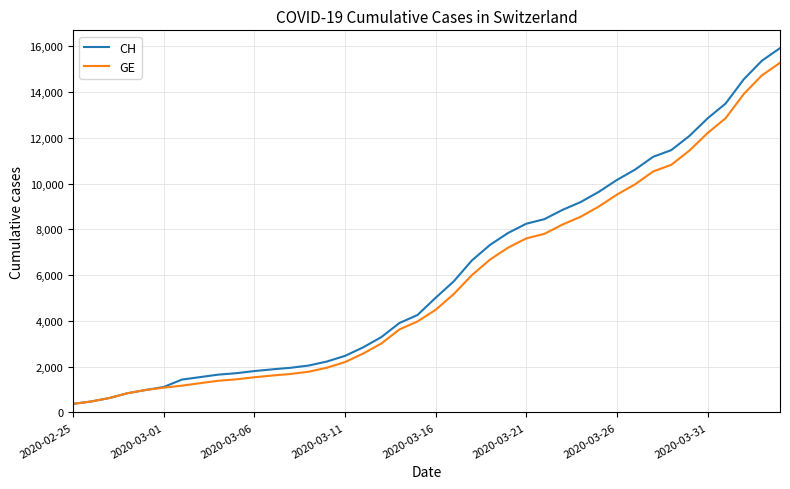

Which series has the largest range (max minus min)?

CH